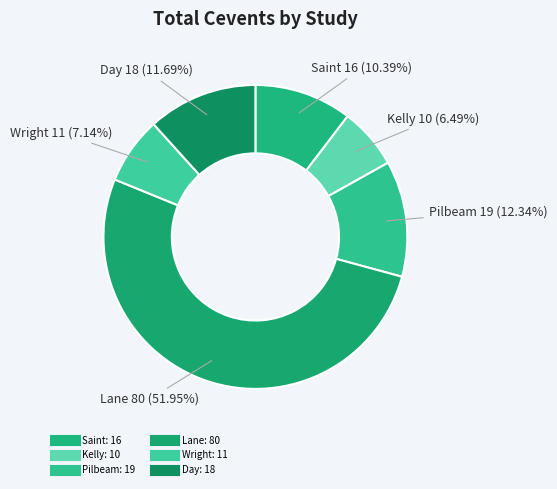

How many slices are in this pie chart?

6